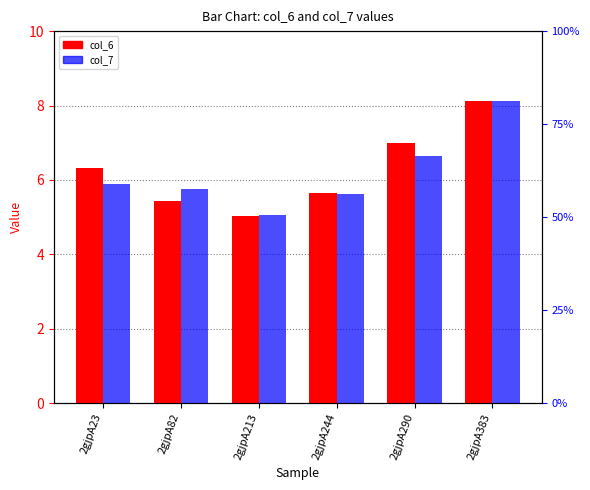

Is the value of col_6 at 2gjpA213 greater than the value of col_7 at 2gjpA244?

No